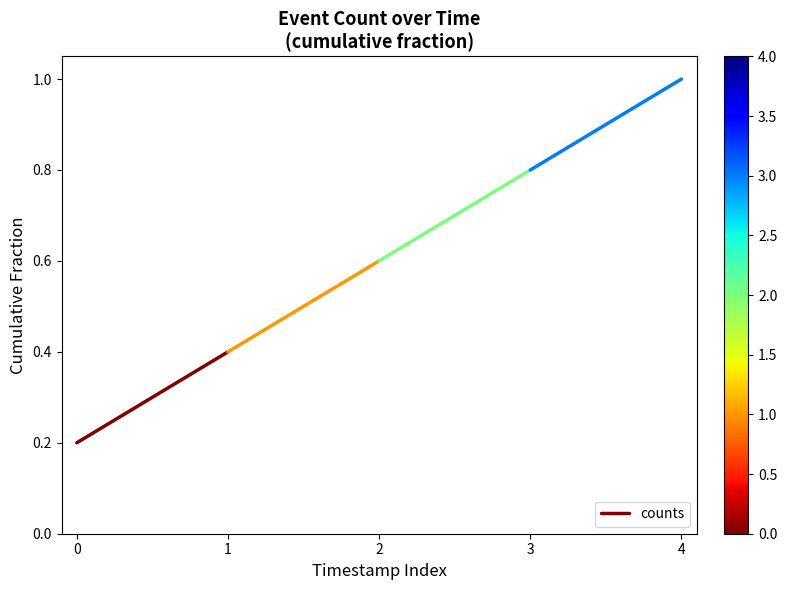

Is this an area chart (filled region under the line)?

No